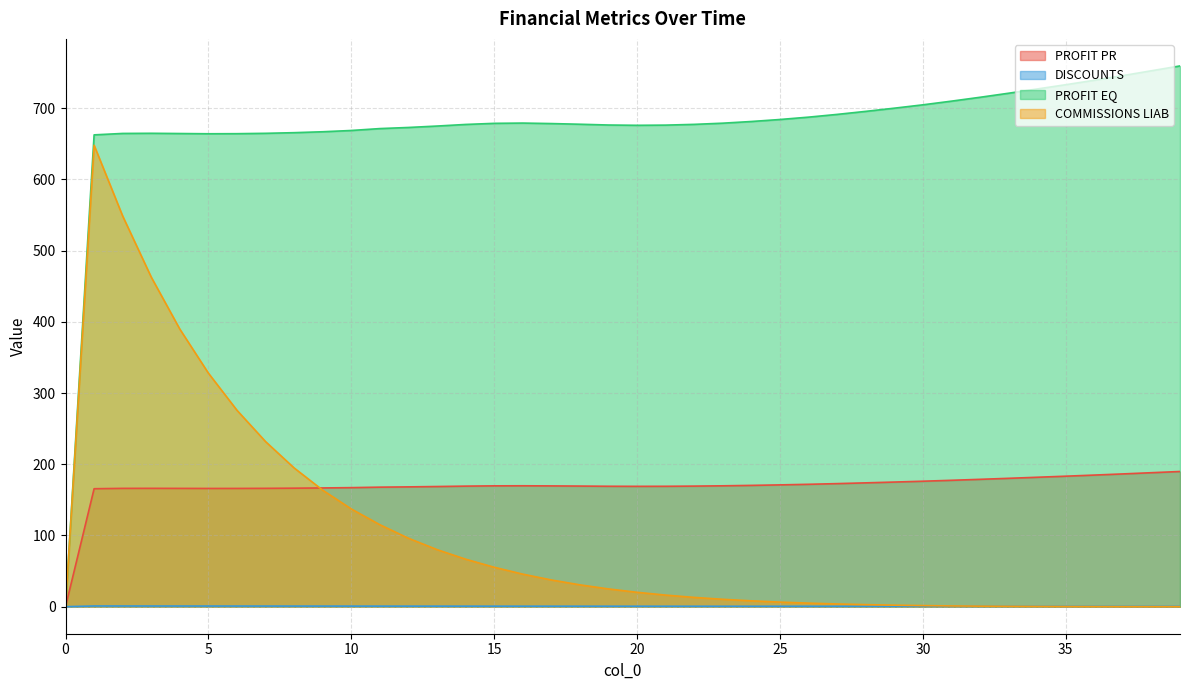

Is the value of COMMISSIONS LIAB at 7 greater than the value of DISCOUNTS at 19?

Yes